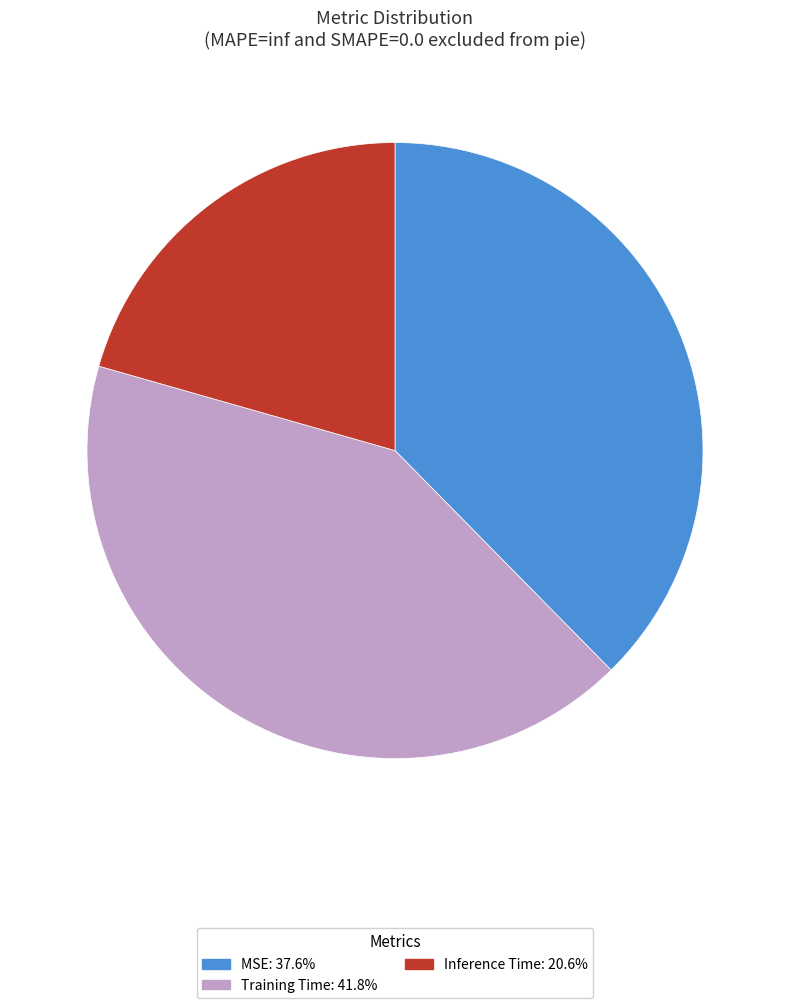

Is there any slice that represents more than half of the pie?

No